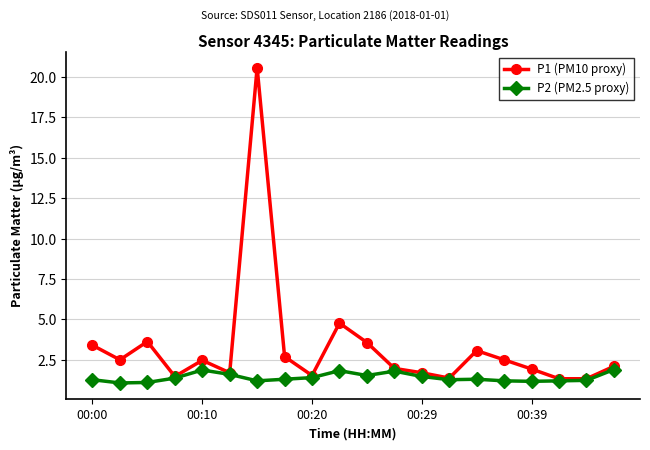

Which series has the largest total across all categories?

P1 (PM10 proxy)